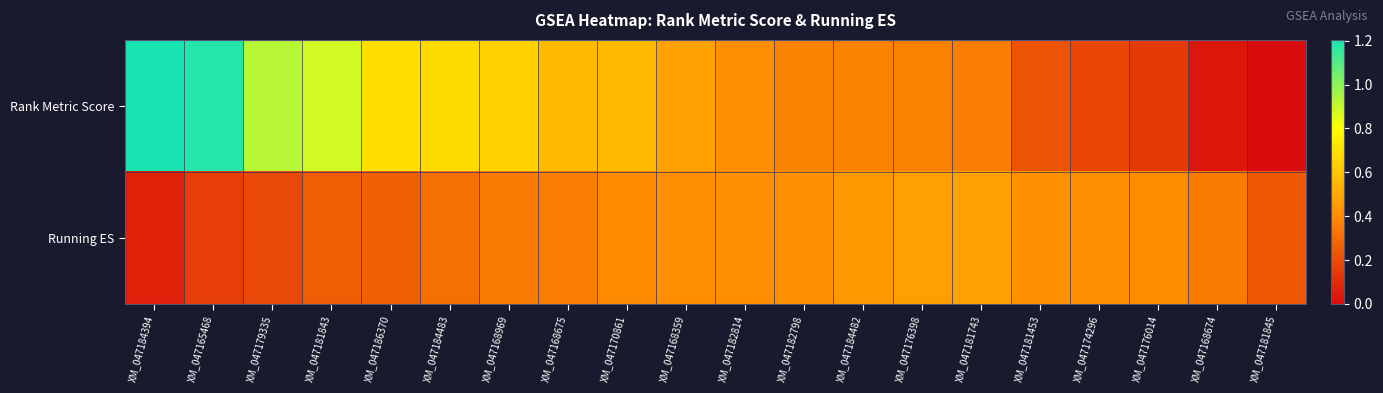

Which series has the largest total across all categories?

Rank Metric Score